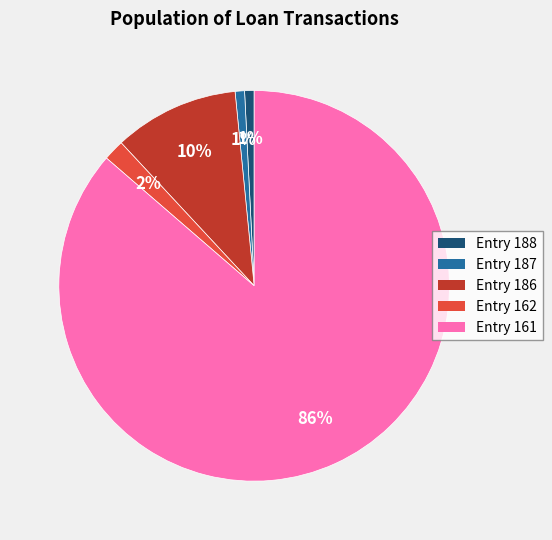

To the nearest percent, what is the combined percentage of Entry 186 and Entry 187?

11%